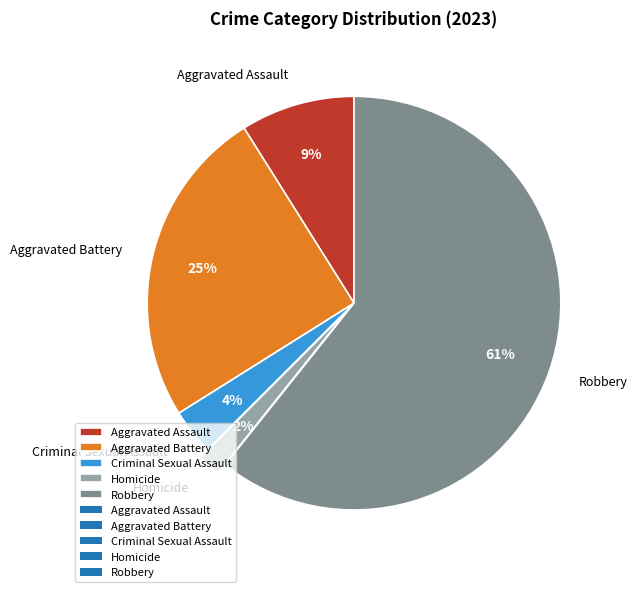

How many slices are in this pie chart?

5